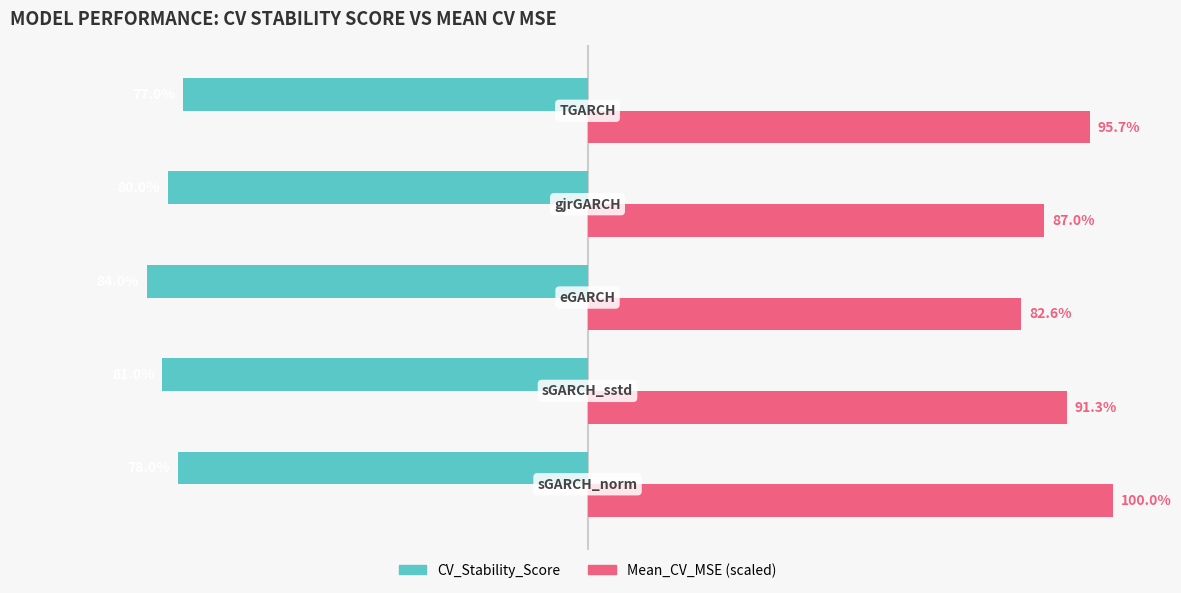

Which series has the largest total across all categories?

Mean_CV_MSE (scaled)